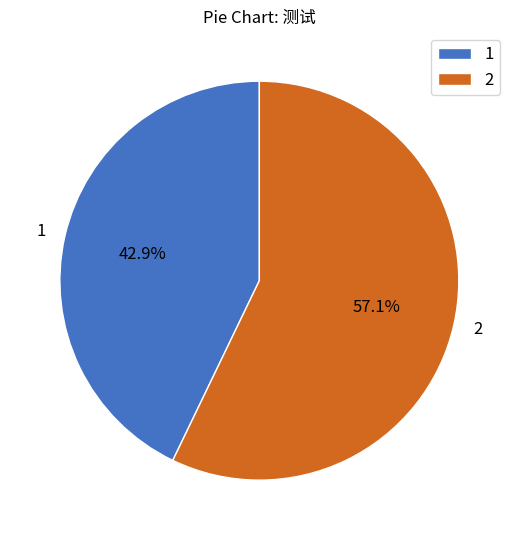

How much of the chart is everything except 2?

42.9%